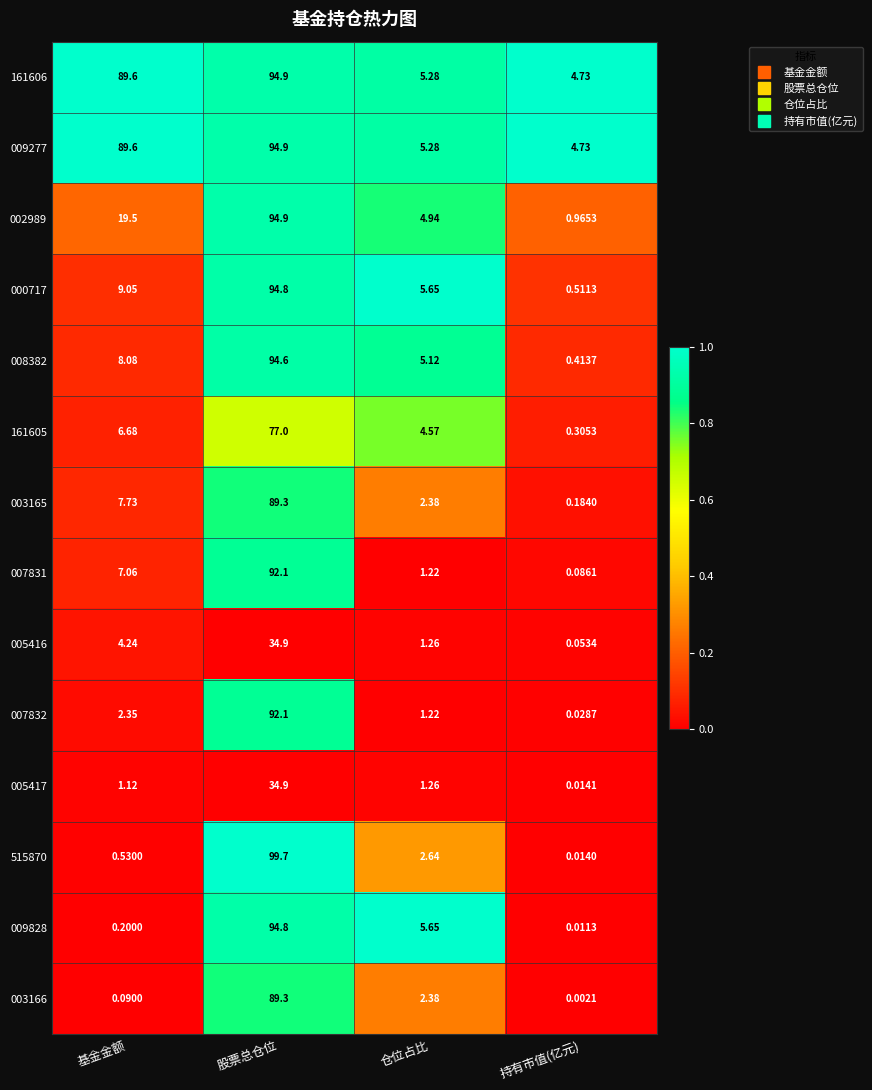

At which category does the chart reach its peak across all series?

股票总仓位